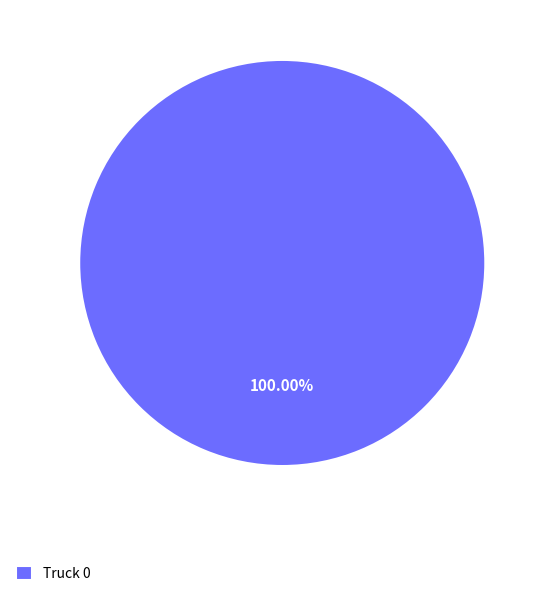

Is there any slice that represents more than half of the pie?

Yes